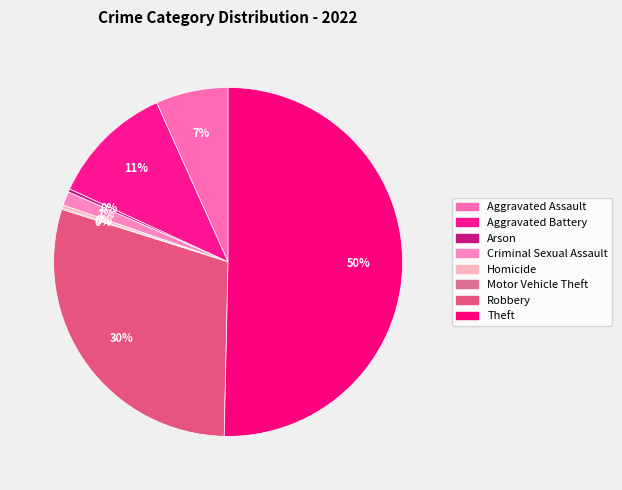

Is Theft the majority of the pie?

Yes